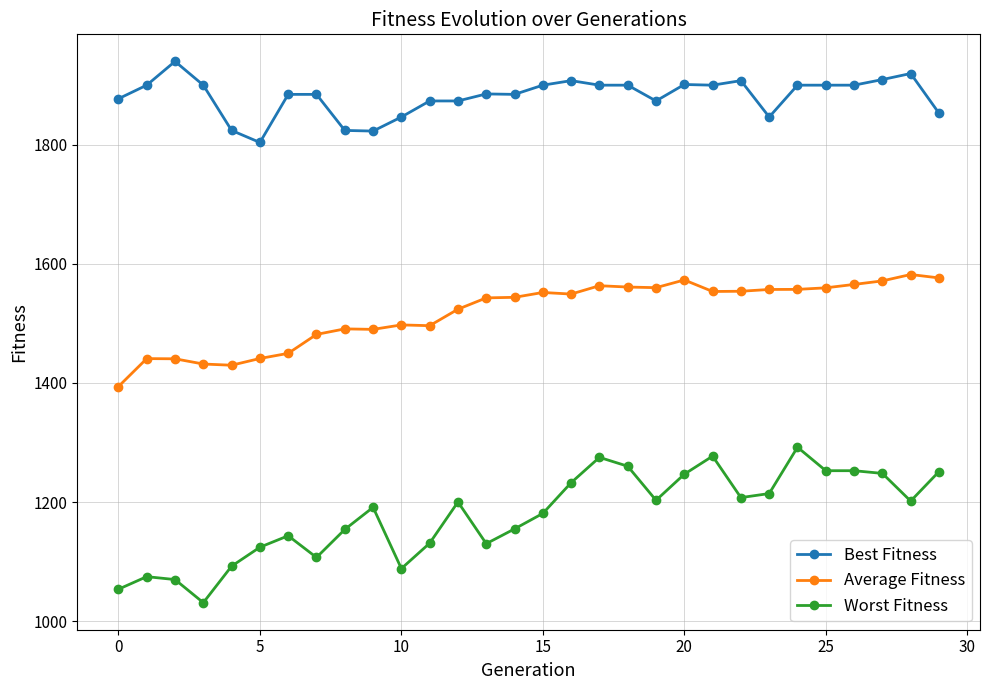

True or false: Best Fitness and Average Fitness intersect in this chart.

False